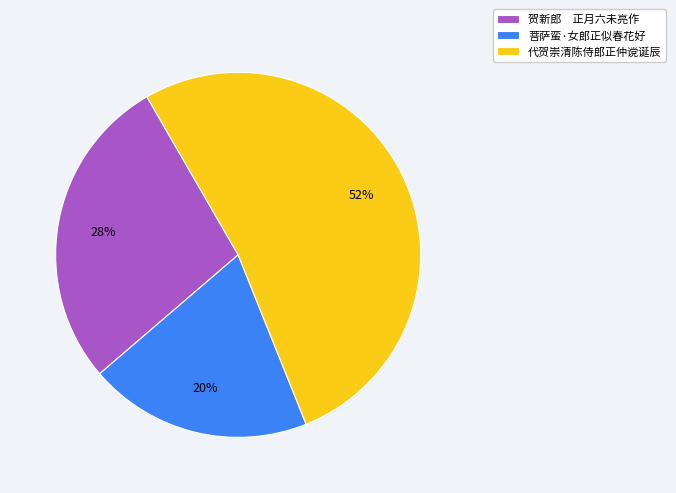

What percentage is the 菩萨蛮·女郎正似春花好 slice, to the nearest percent?

20%